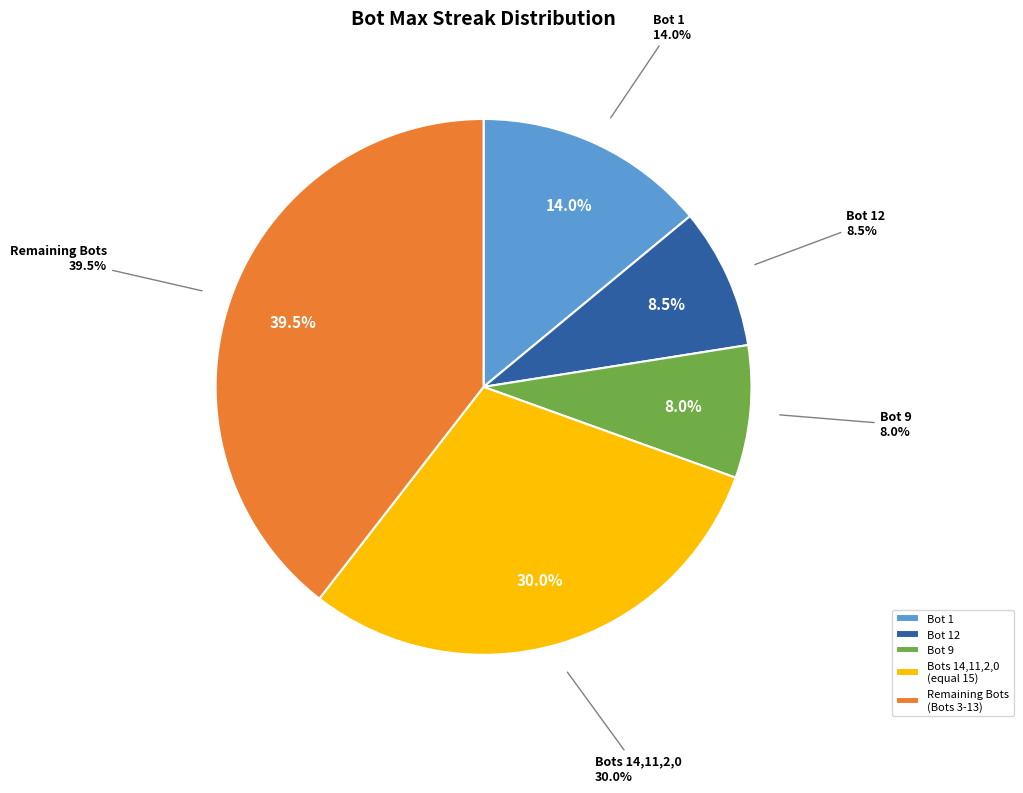

Does Bot 10 represent more than half of the total?

No